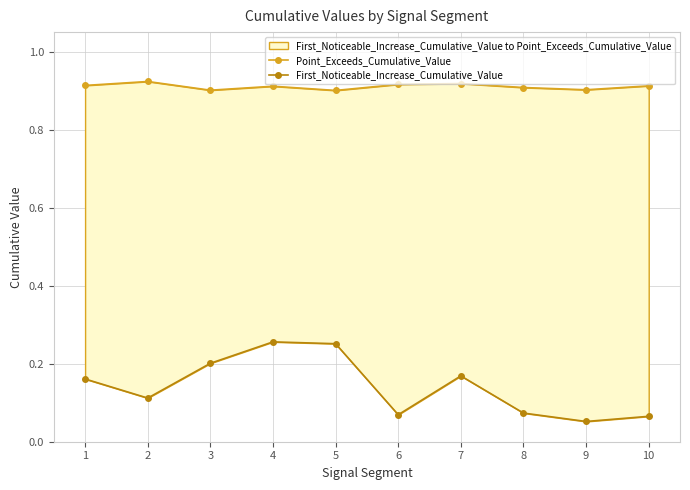

Which series has the widest spread of values?

First_Noticeable_Increase_Cumulative_Value